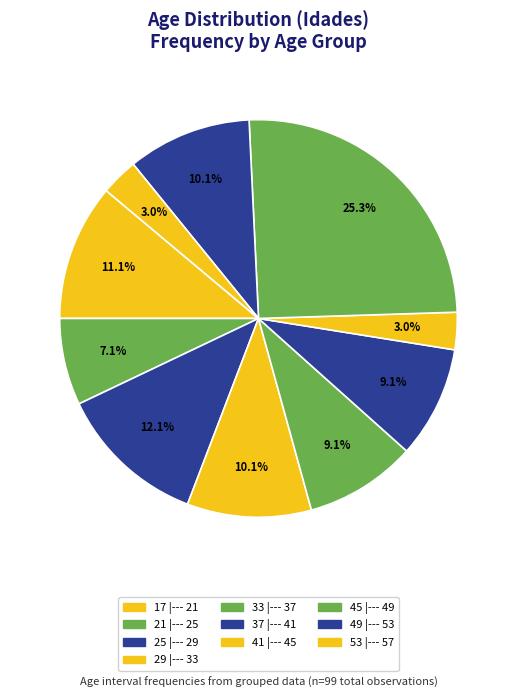

Rank the categories by value from lowest to highest.

41 |--- 45, 53 |--- 57, 21 |--- 25, 33 |--- 37, 37 |--- 41, 29 |--- 33, 49 |--- 53, 17 |--- 21, 25 |--- 29, 45 |--- 49